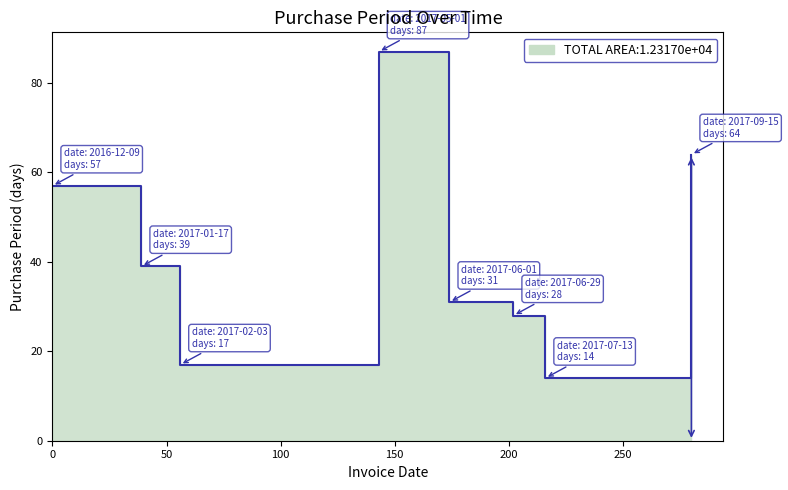

What position from the right is 0?

8